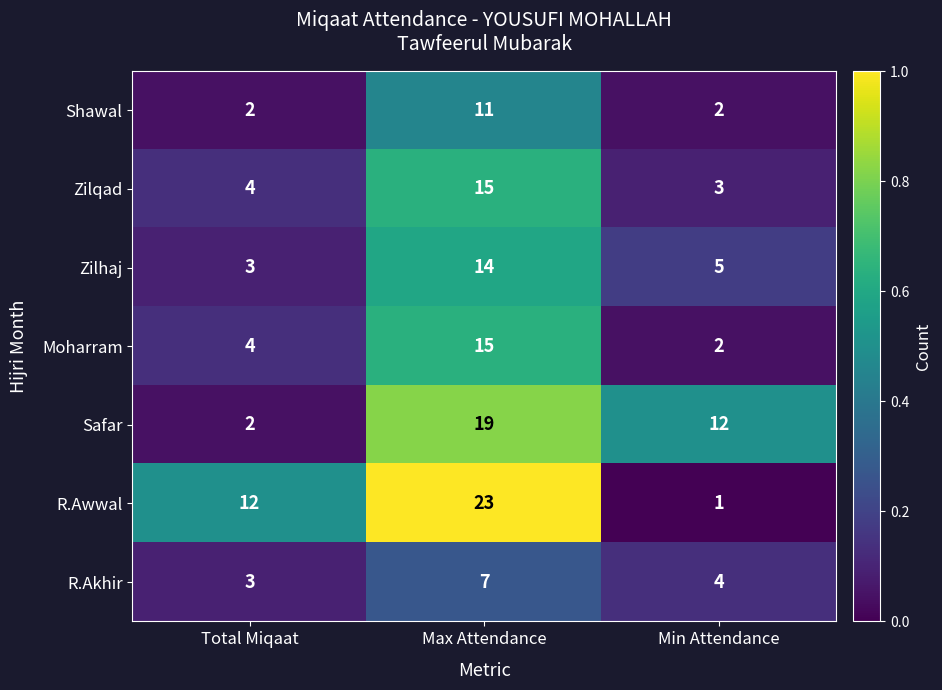

How many categories are shown in the chart?

3